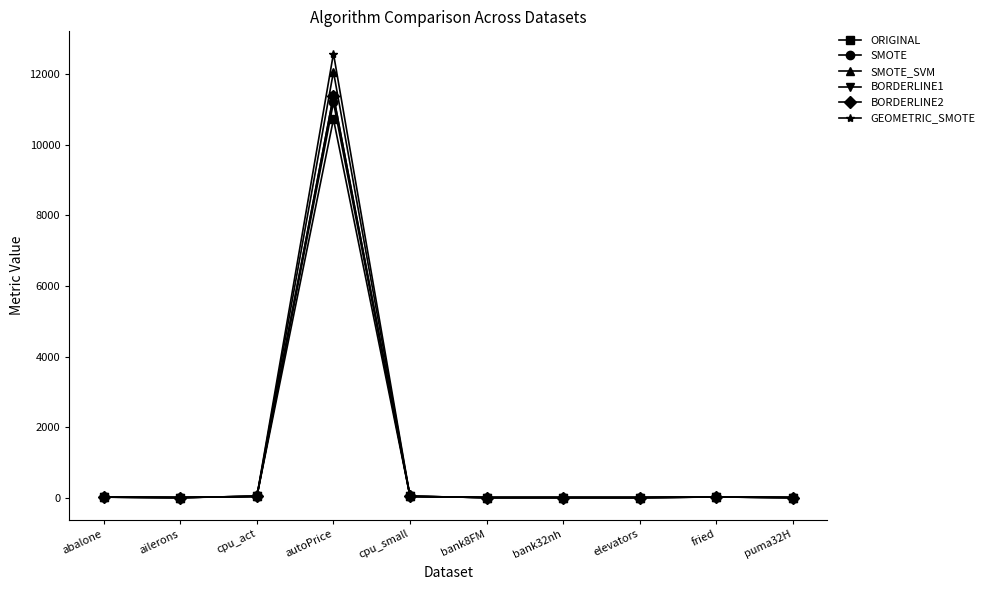

At which category is the sum across all series the highest?

autoPrice